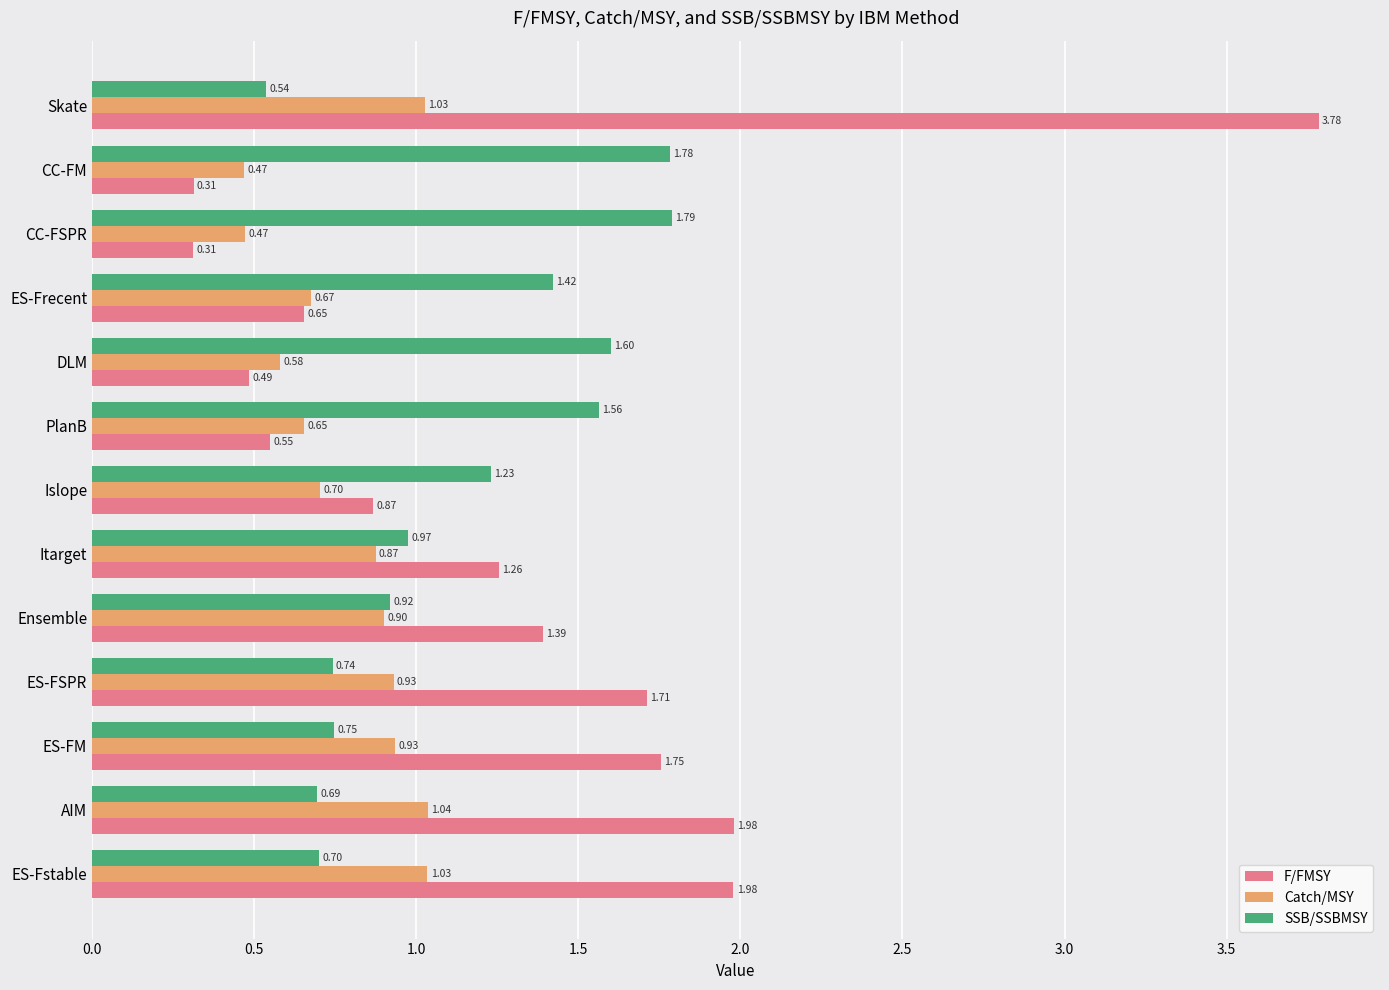

Which label corresponds to the largest value in the chart?

Skate